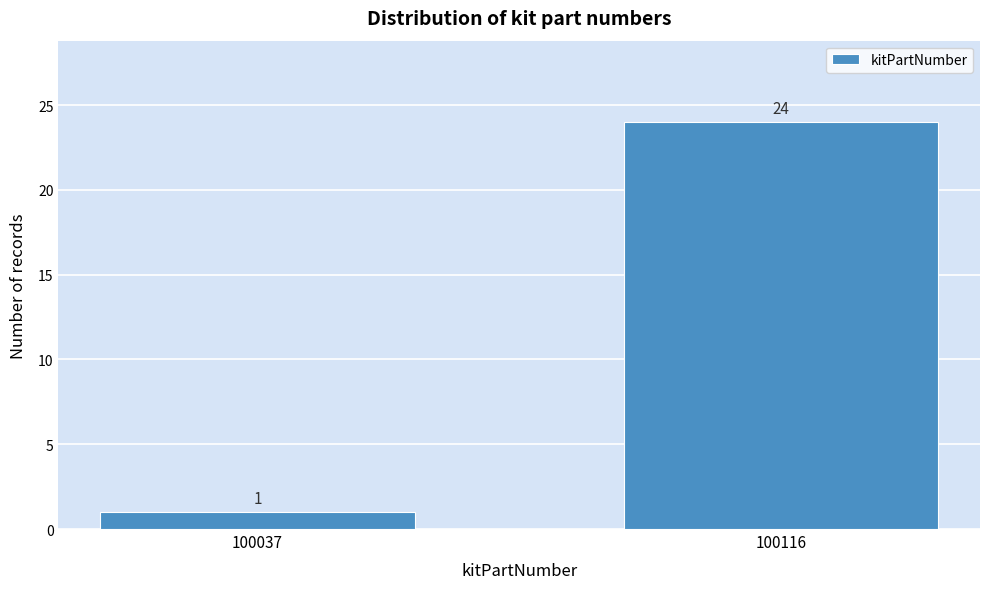

Reading left to right, what are all the values shown in this chart?

1	24